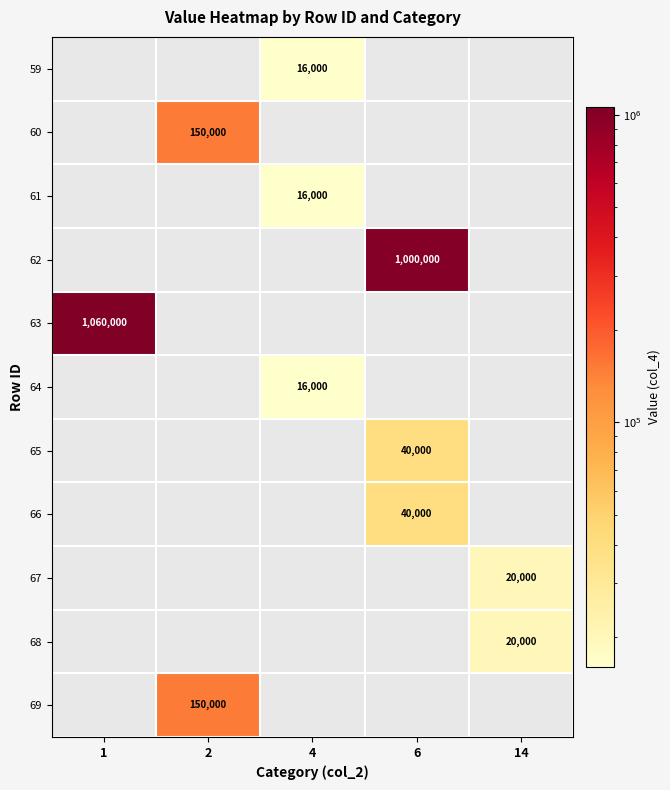

True or false: 68 has a value of 20000 at 14.

True